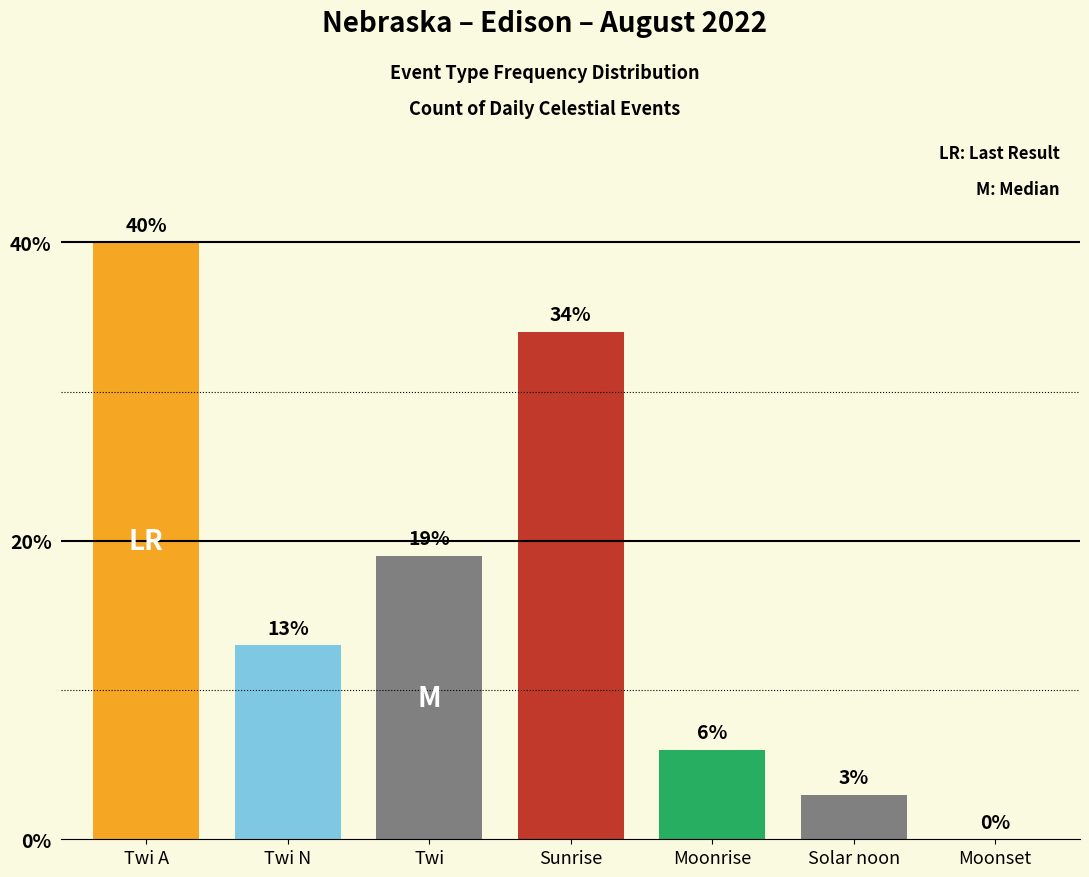

Between Moonset and Twi A, which is larger?

Twi A